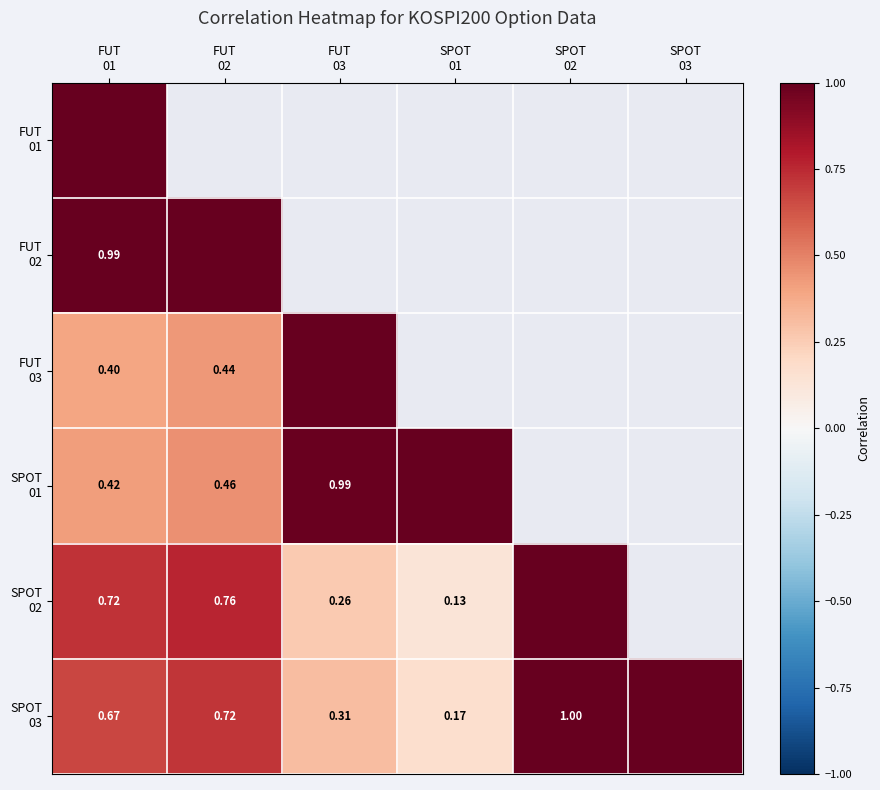

At how many categories does at least one series exceed 0?

6